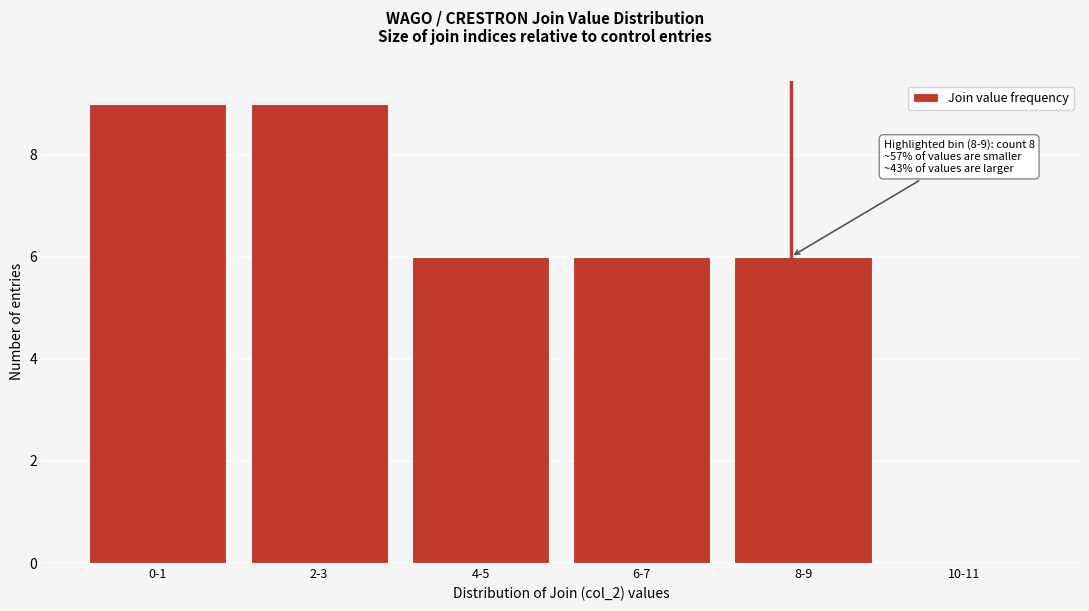

Reading left to right, list all the values displayed in this chart.

0-1=9	2-3=9	4-5=6	6-7=6	8-9=6	10-11=0